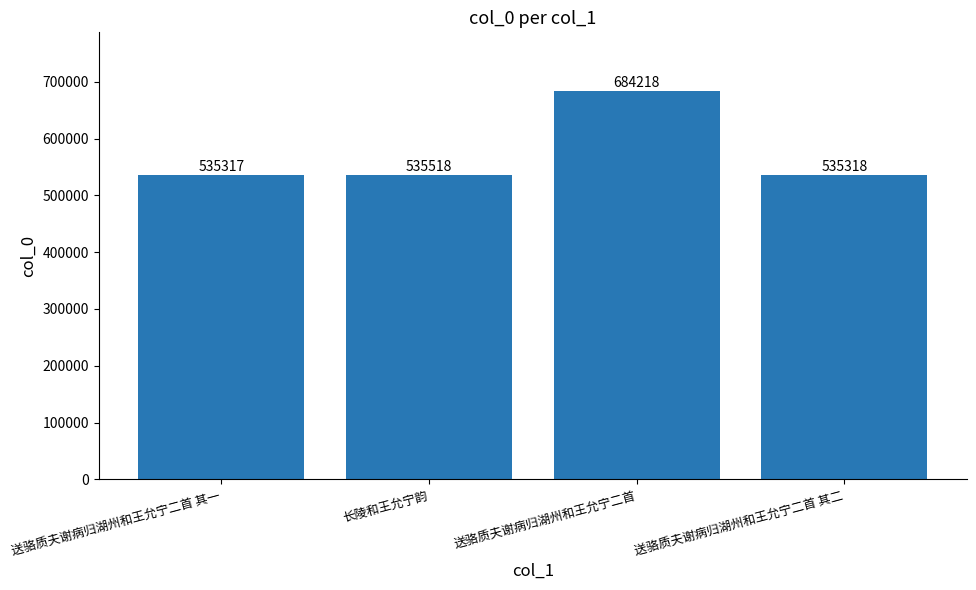

List the labels in order of value, largest first.

送骆质夫谢病归湖州和王允宁二首, 长陵和王允宁韵, 送骆质夫谢病归湖州和王允宁二首 其二, 送骆质夫谢病归湖州和王允宁二首 其一